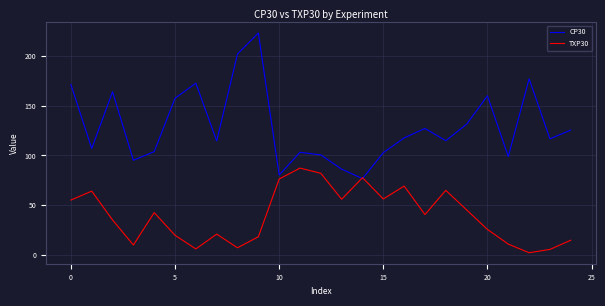

Which series has the largest total across all categories?

CP30